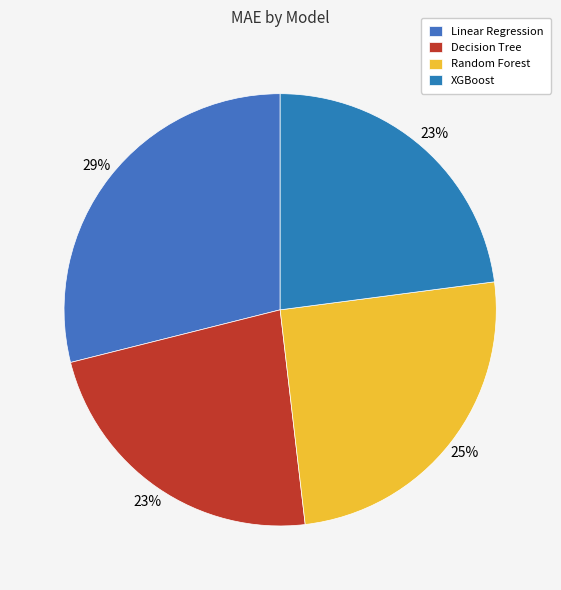

To the nearest percent, what portion does Linear Regression represent?

29%